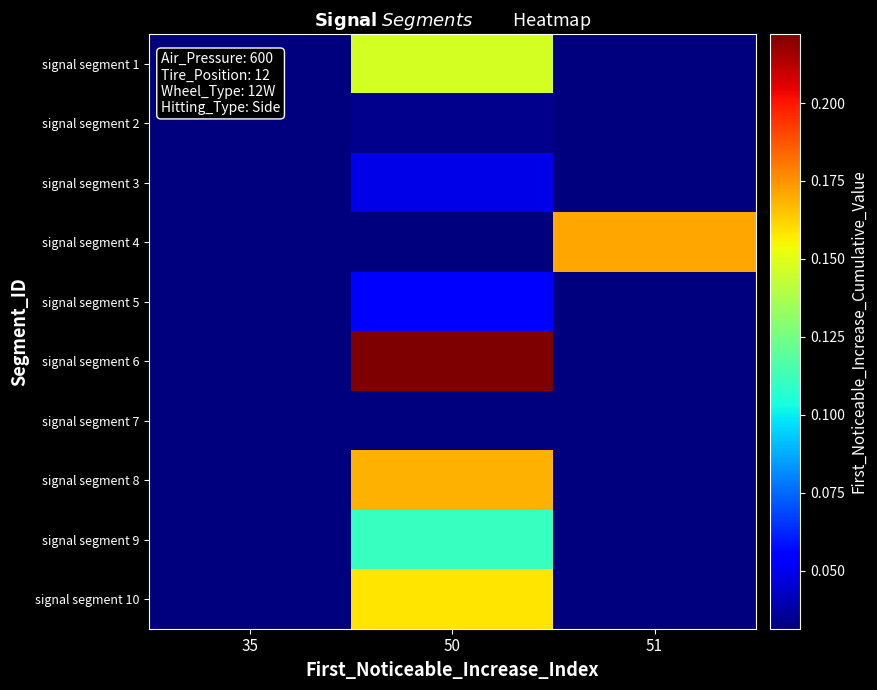

Reading right to left, transcribe all the data shown in this chart.

signal segment 1: 51=0.0	50=0.1	35=0.0
signal segment 2: 51=0.0	50=0.0	35=0.0
signal segment 3: 51=0.0	50=0.0	35=0.0
signal segment 4: 51=0.2	50=0.0	35=0.0
signal segment 5: 51=0.0	50=0.1	35=0.0
signal segment 6: 51=0.0	50=0.2	35=0.0
signal segment 7: 51=0.0	50=0.0	35=0.0
signal segment 8: 51=0.0	50=0.2	35=0.0
signal segment 9: 51=0.0	50=0.1	35=0.0
signal segment 10: 51=0.0	50=0.2	35=0.0